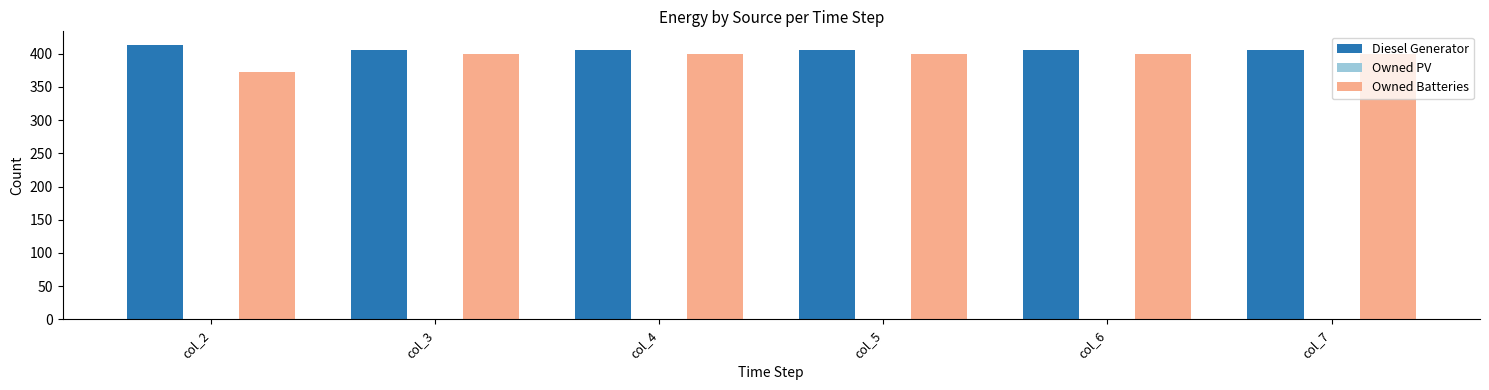

Reading left to right, list all the values displayed in this chart.

Diesel Generator: 413.0	406.0	406.0	406.0	406.0	406.0
Owned Batteries: 372.0	399.0	399.0	399.0	399.0	399.0